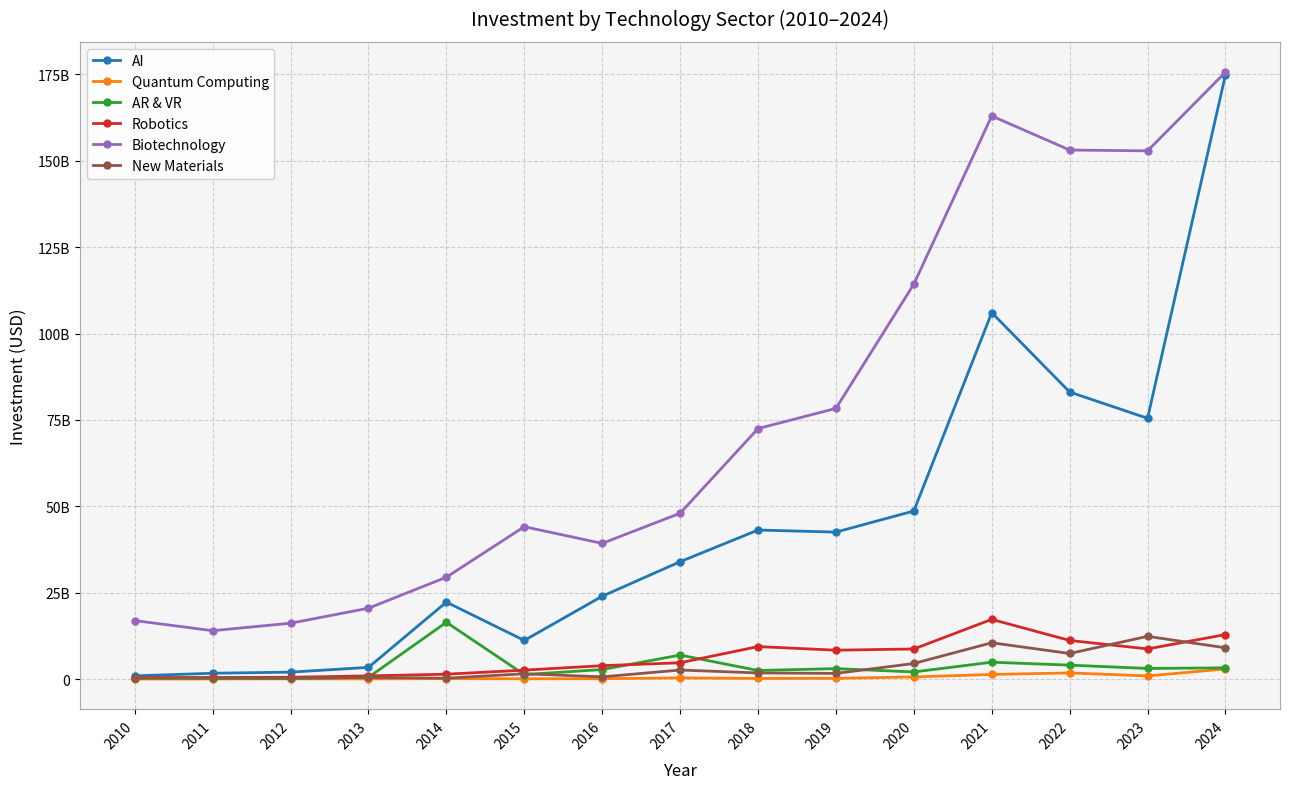

What is the difference between the maximum and second lowest values in the Biotechnology series?

159502216439